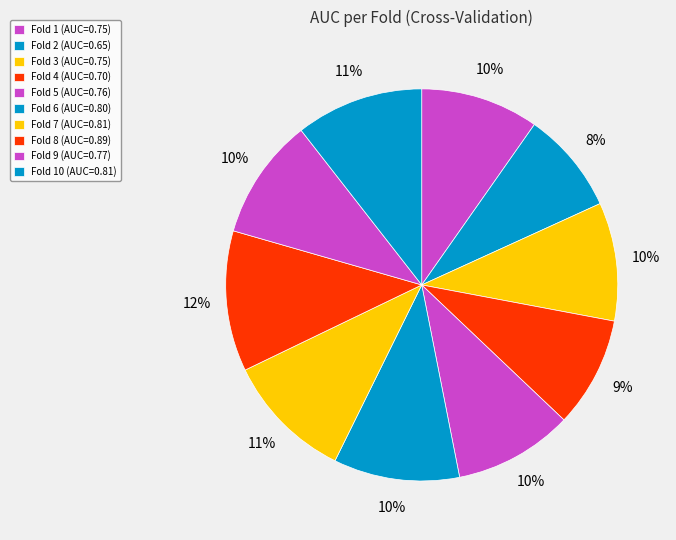

How many slices are in this pie chart?

10